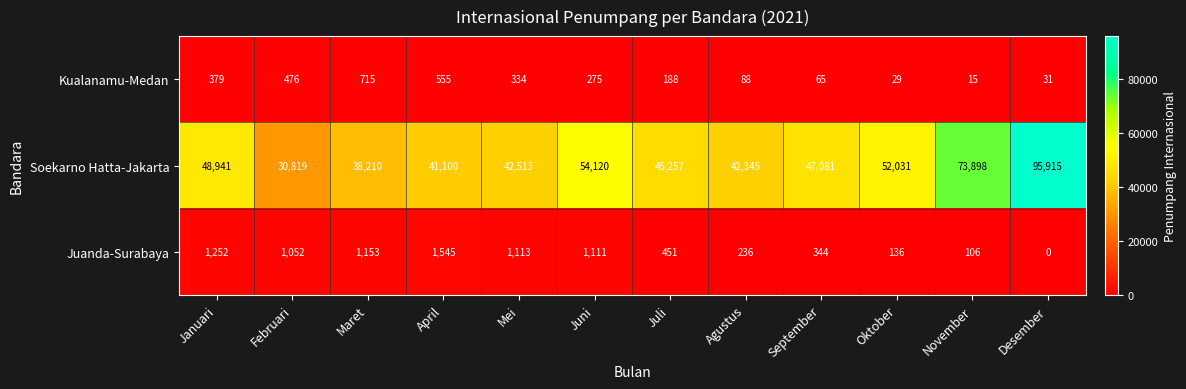

What is the maximum value shown in the chart?

95915